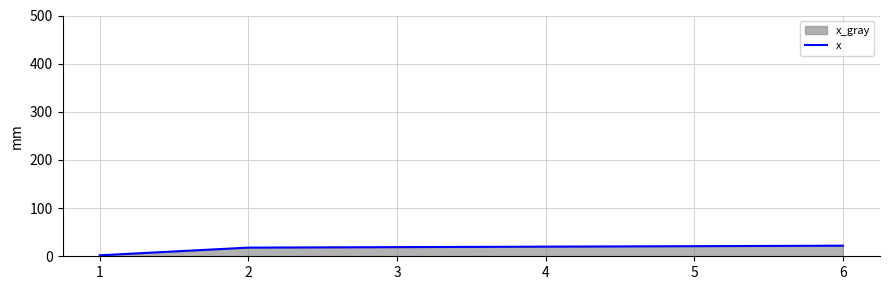

Is it true that the value at 2 is 18?

True